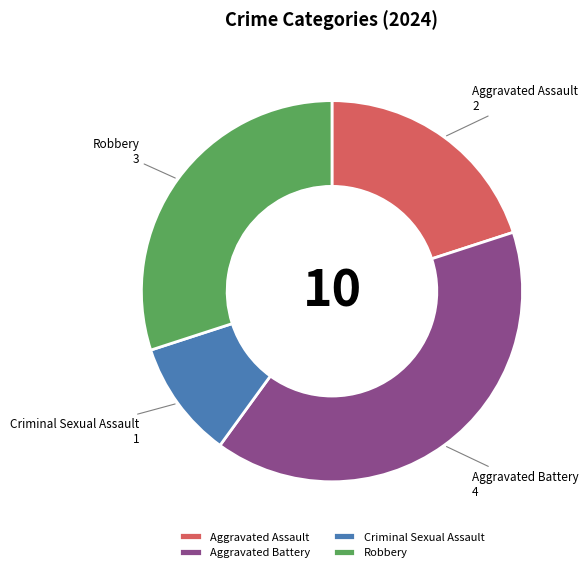

Is it true that Aggravated Battery is 40% of the pie?

True